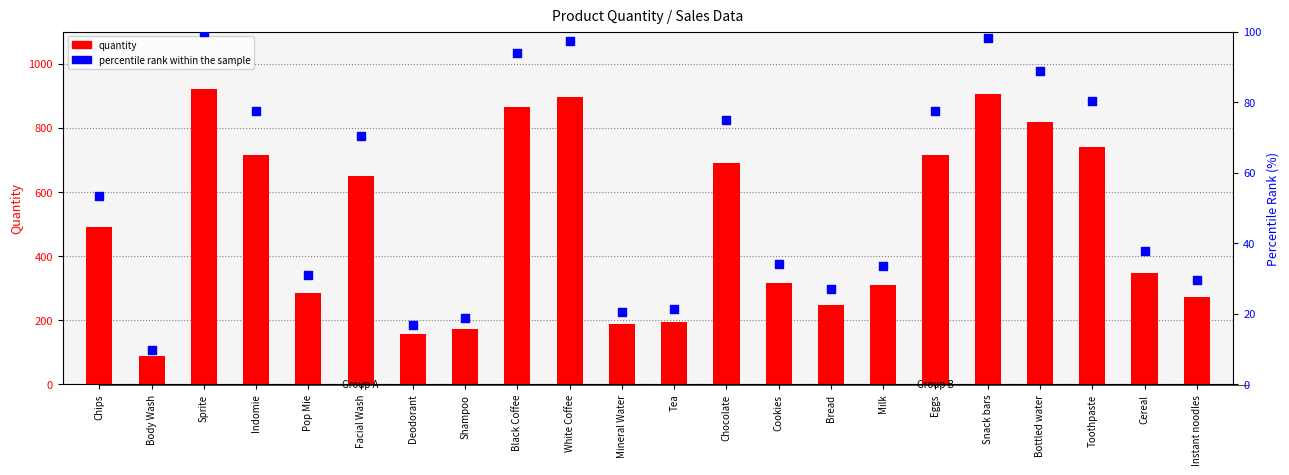

Is the value of percentile rank within the sample at Instant noodles greater than the value of quantity at Indomie?

No